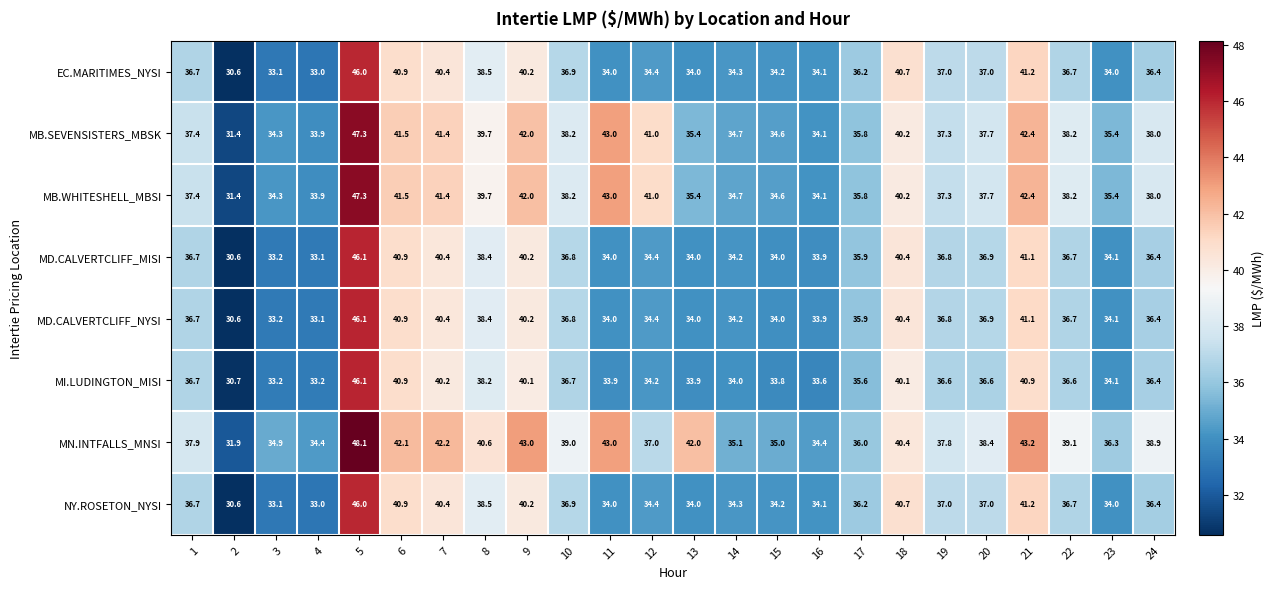

What is the total value across all series at 20?

298.2